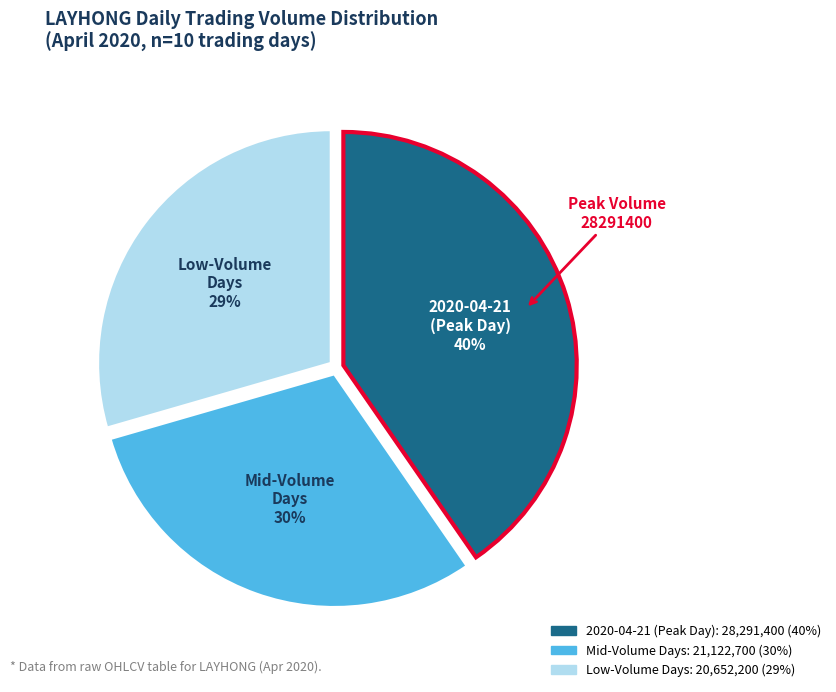

To the nearest percent, what is the difference between the largest and smallest slice percentages?

11%